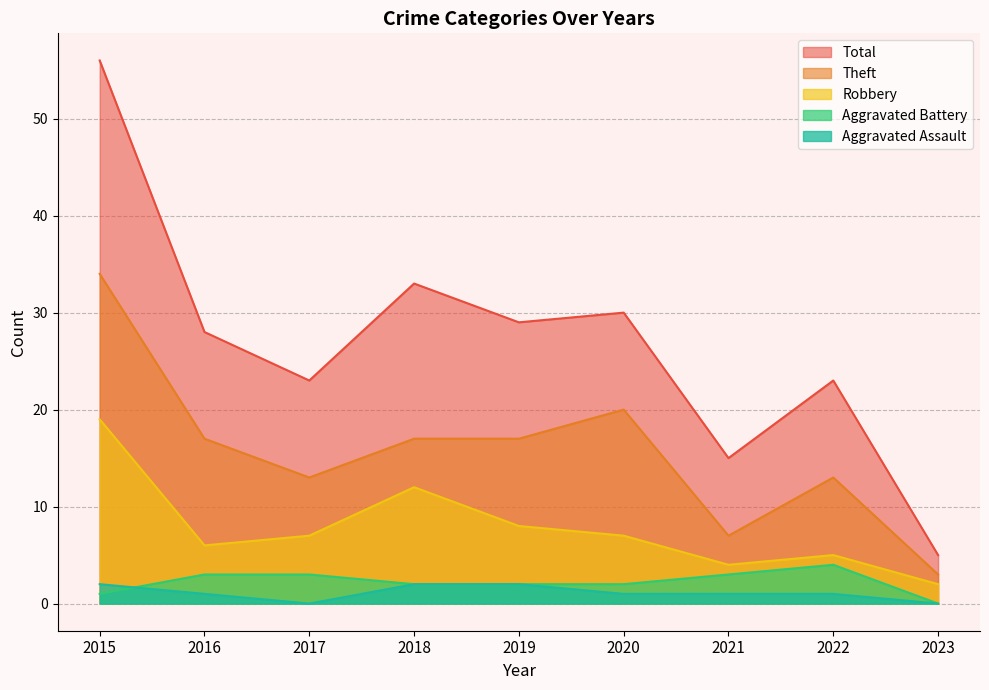

Where is Aggravated Assault nearest to the value 1?

2016